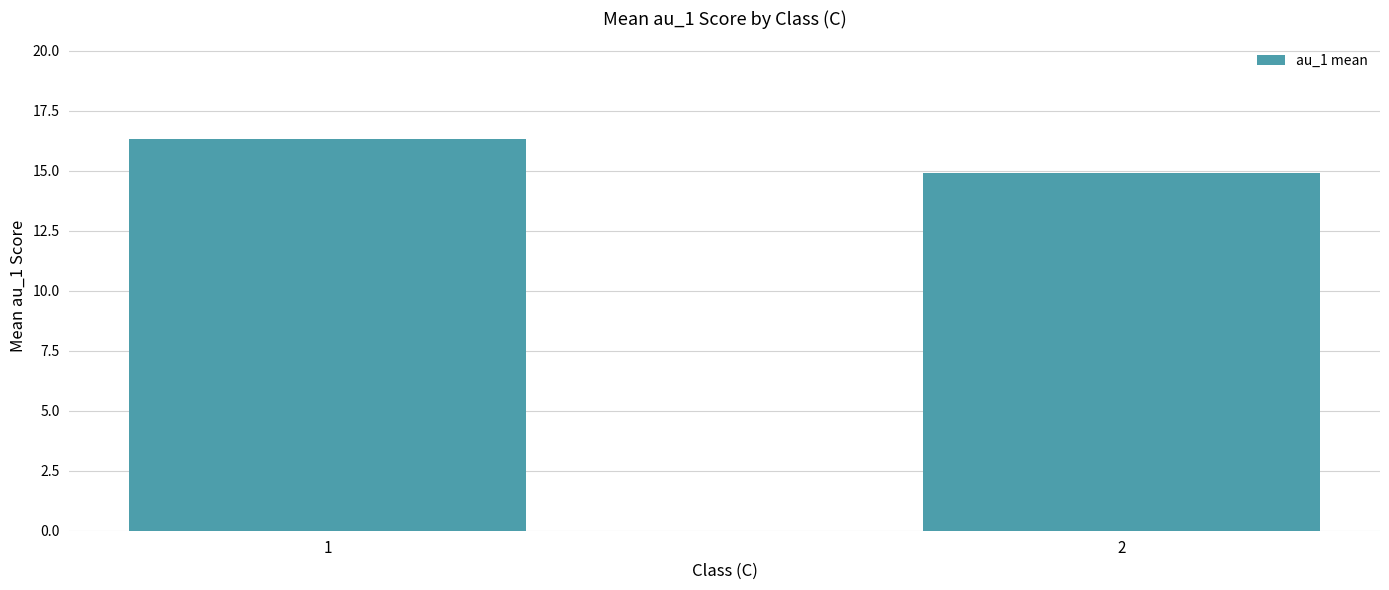

What is the difference between the values at 1 and 2?

1.4